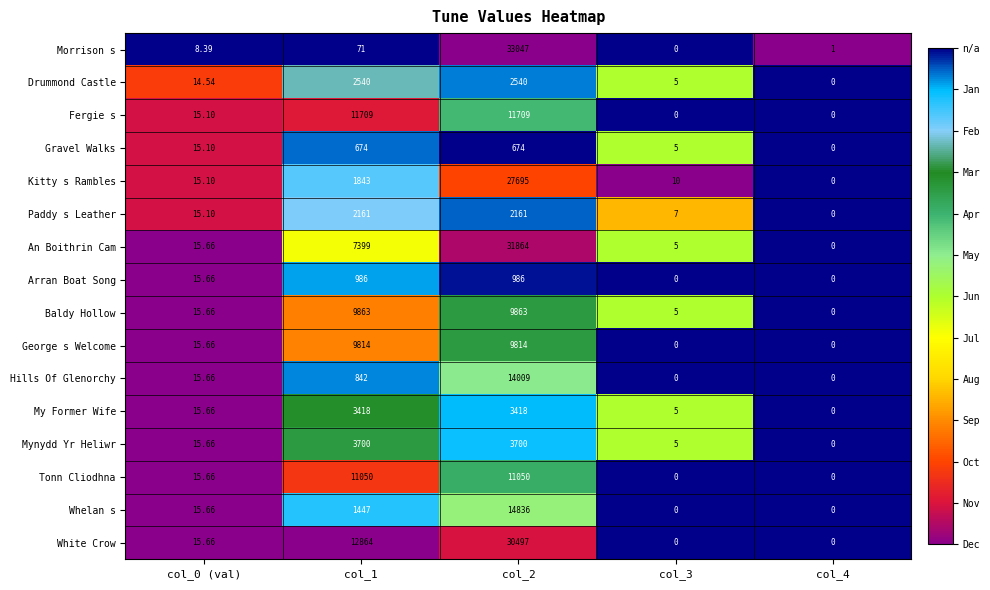

Rank the series at col_2 from highest to lowest value.

Morrison s, An Boithrin Cam, White Crow, Kitty s Rambles, Whelan s, Hills Of Glenorchy, Fergie s, Tonn Cliodhna, Baldy Hollow, George s Welcome, Mynydd Yr Heliwr, My Former Wife, Drummond Castle, Paddy s Leather, Arran Boat Song, Gravel Walks